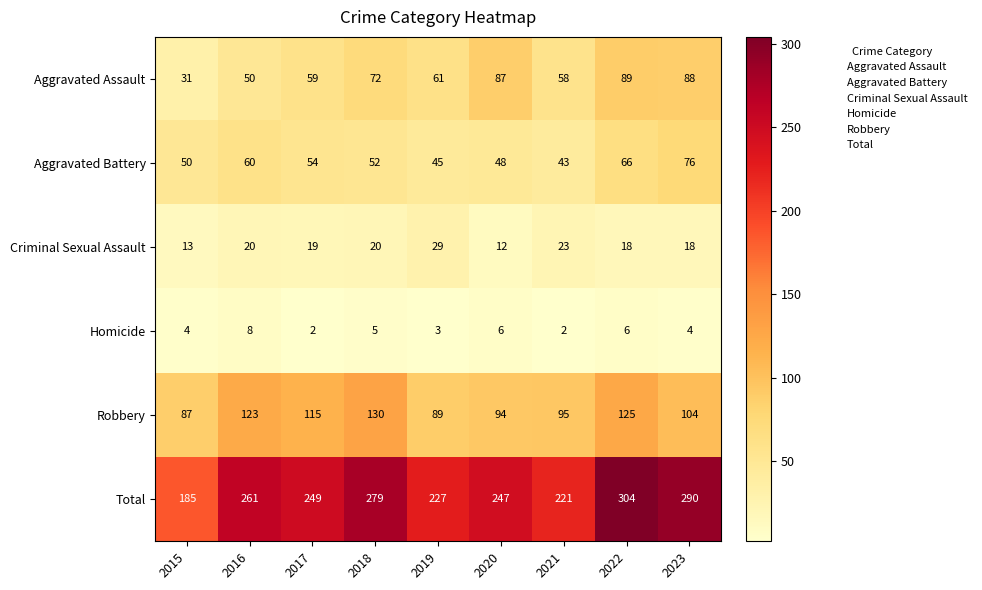

What is the maximum value shown in the chart?

304